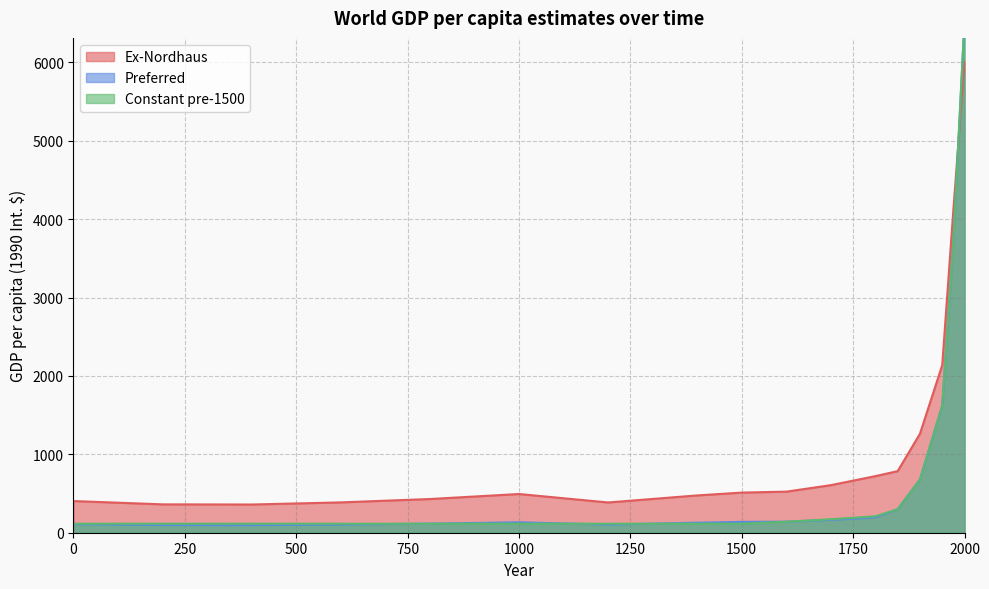

What value does the Preferred series have at 0, to the nearest 50?

100